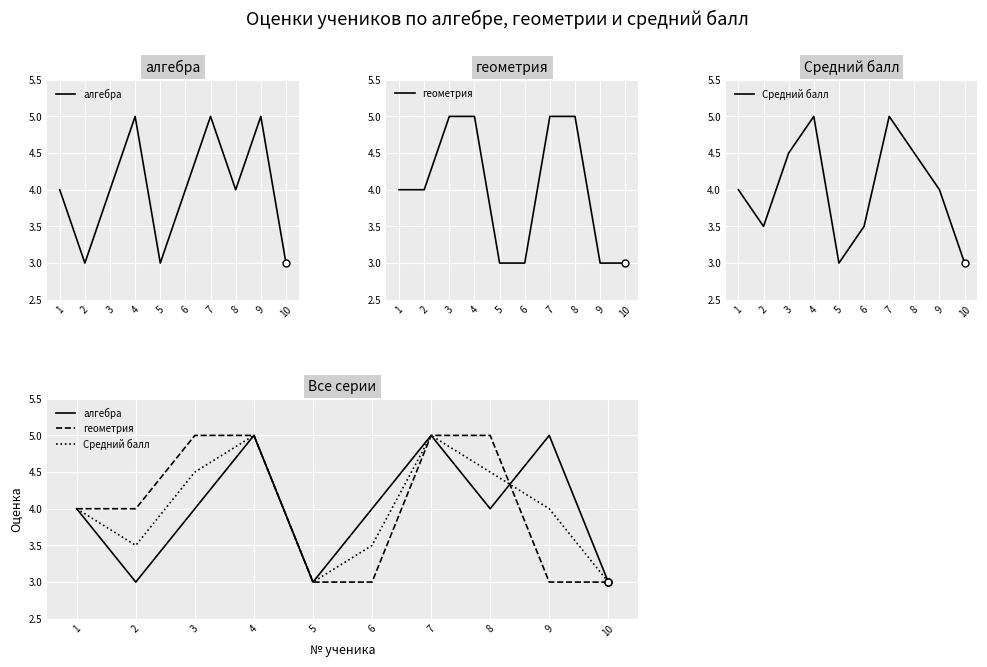

True or false: Средний балл and алгебра cross at least once.

True